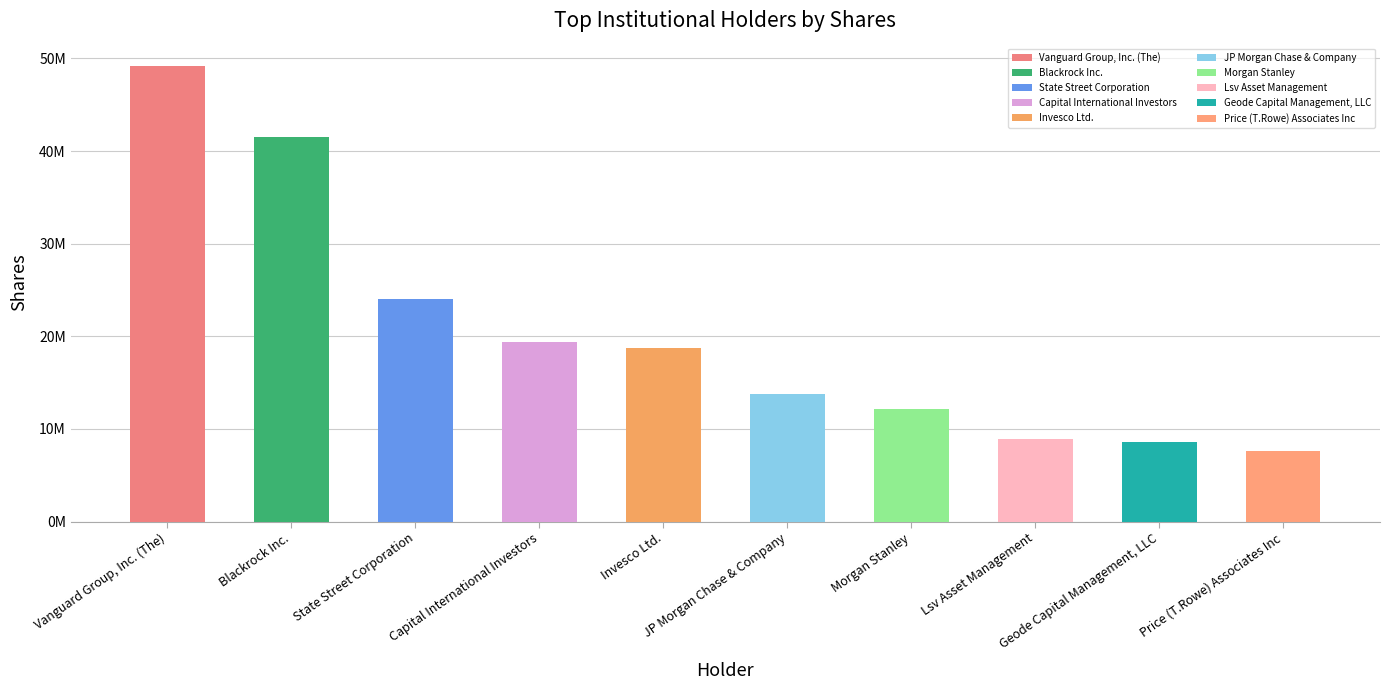

Are the bars horizontal?

No